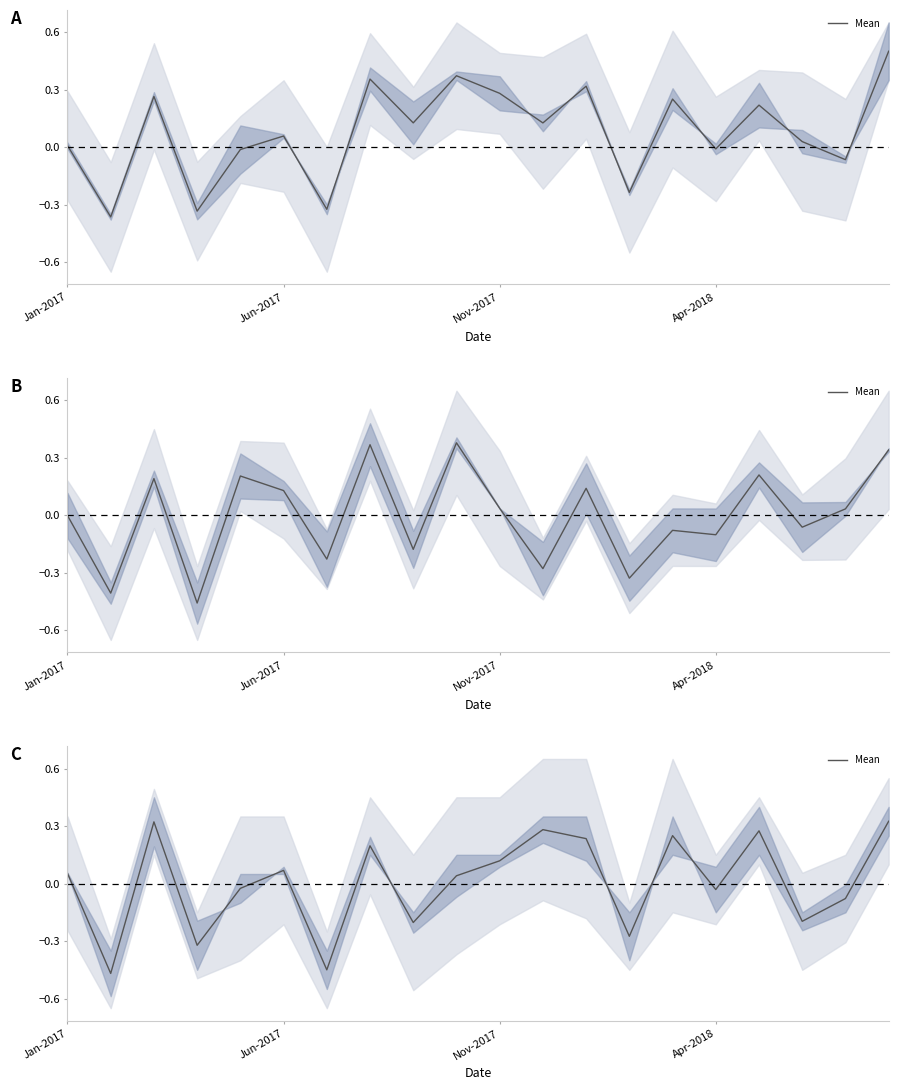

At which category does the chart reach its peak across all series?

19